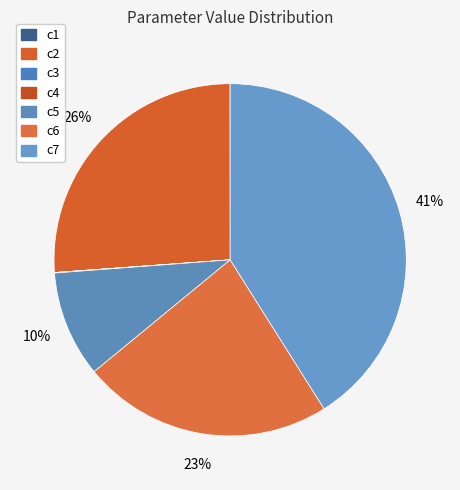

The c4 slice represents 14% of the pie. True or false?

False